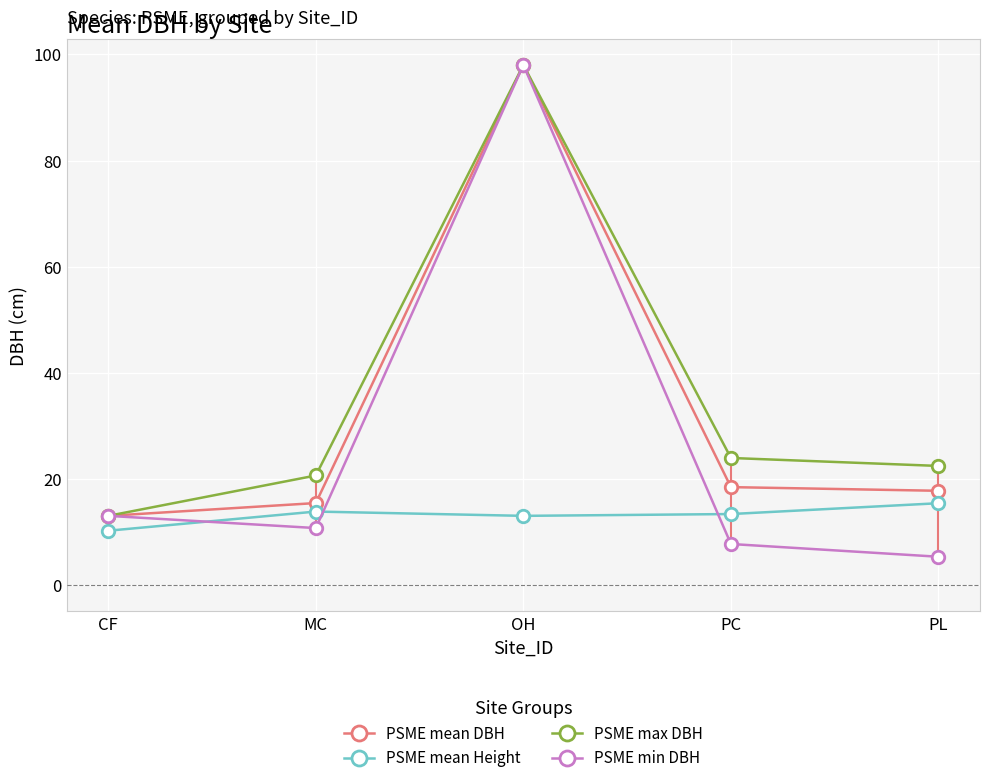

Which category has the lowest value across all series?

PL